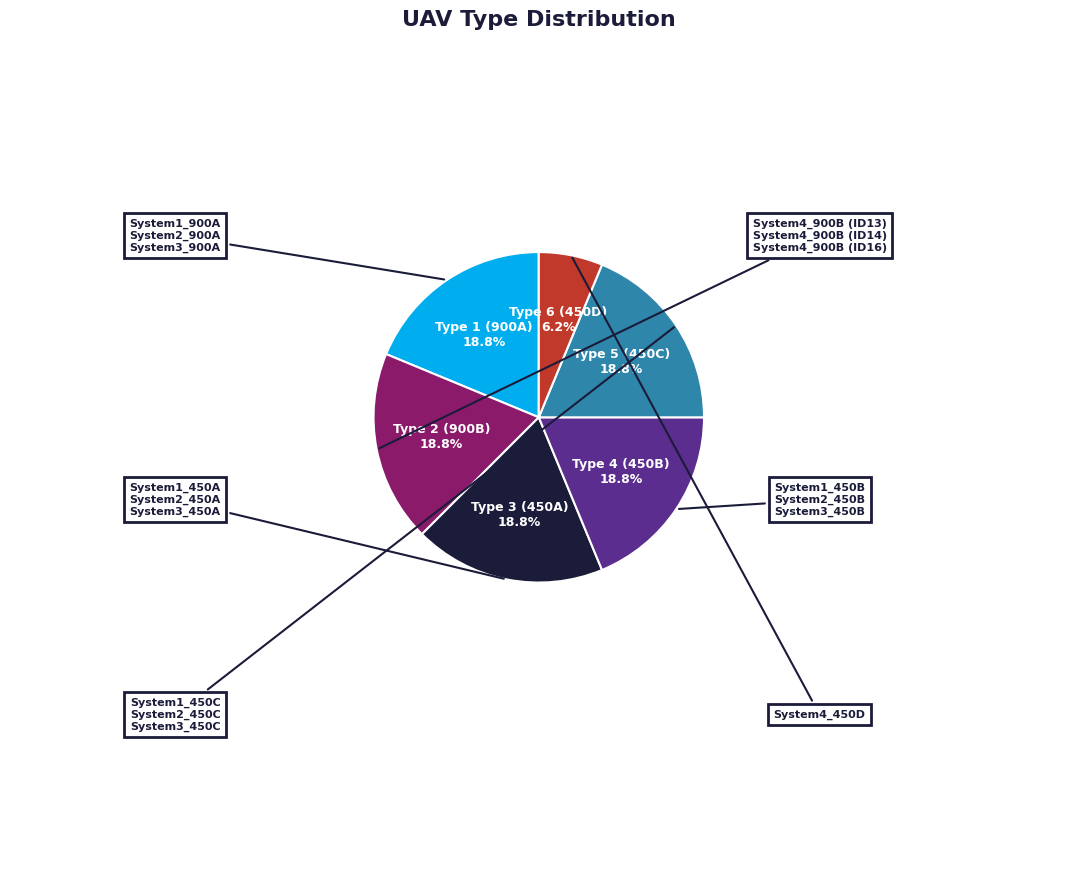

Does any single category account for the majority?

No